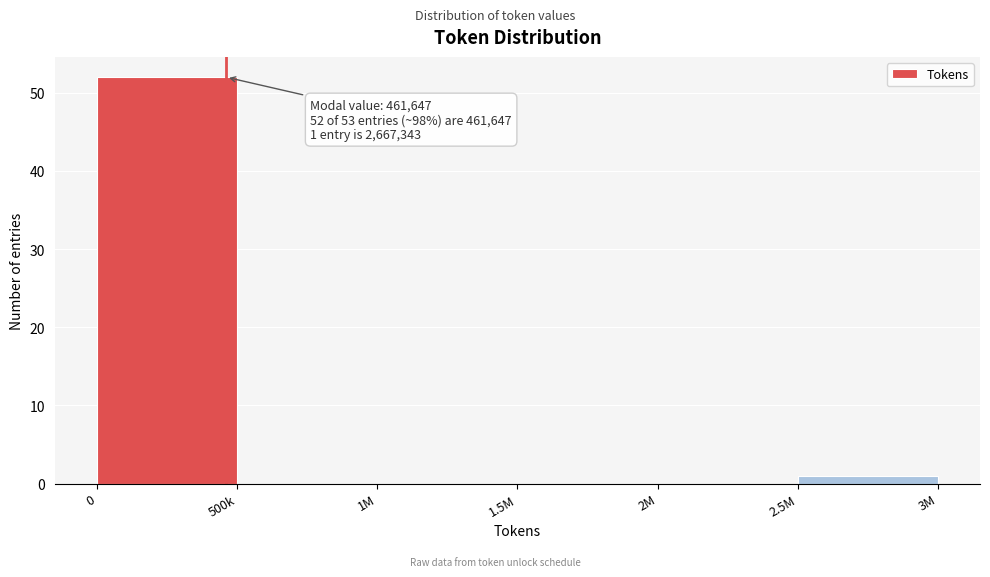

Reading left to right, list all the values displayed in this chart.

0=52	500k=0	1M=0	1.5M=0	2M=0	2.5M=1